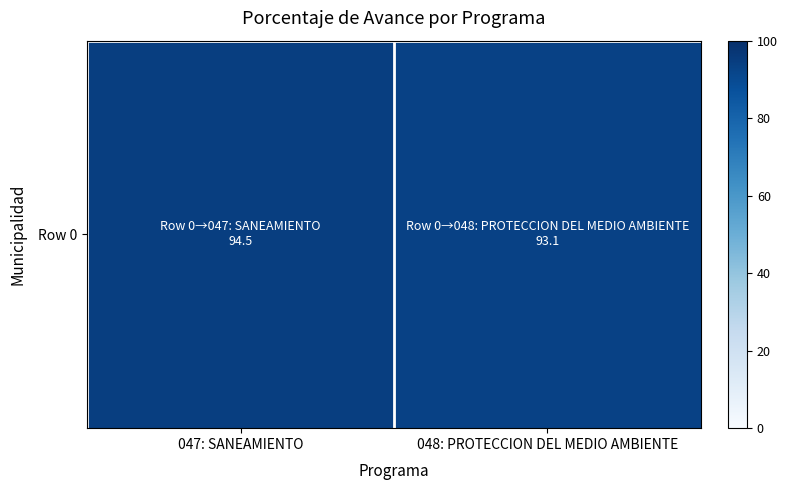

List the labels in order of value, smallest first.

048: PROTECCION DEL MEDIO AMBIENTE, 047: SANEAMIENTO